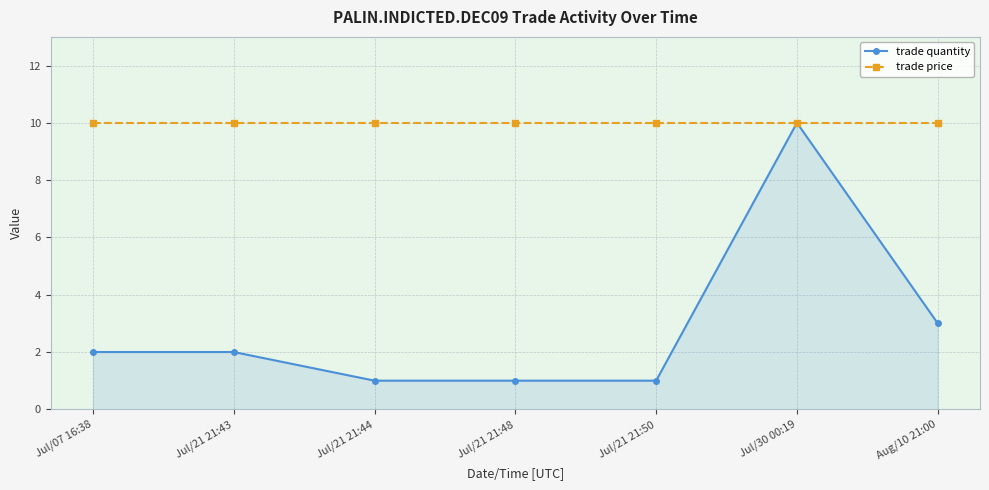

Which series has the widest spread of values?

trade quantity